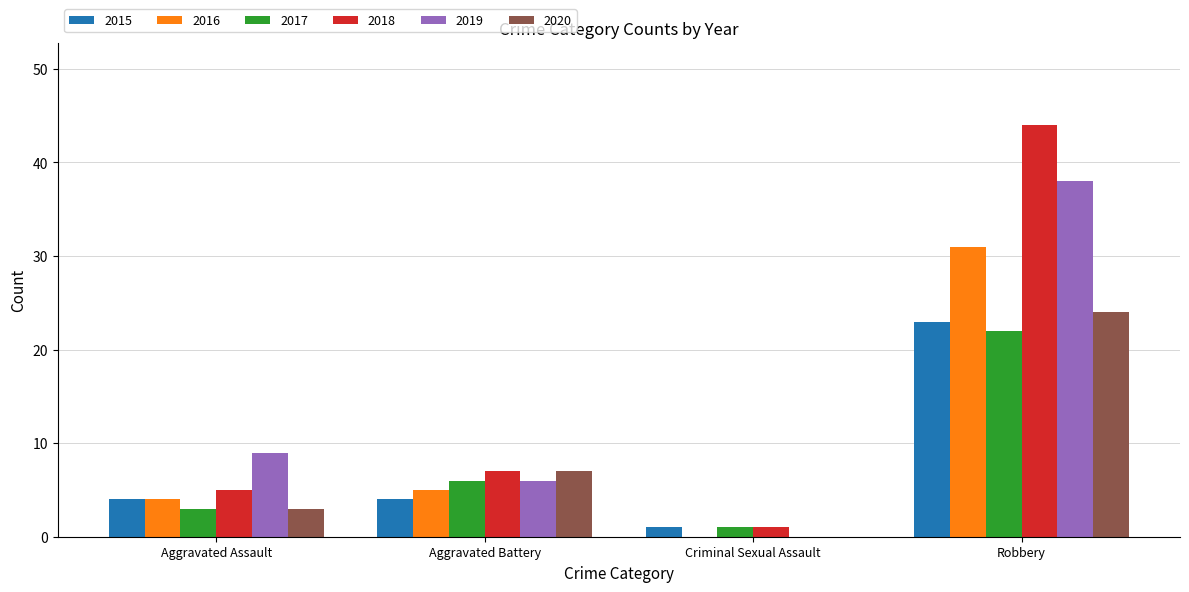

The 2019 series shows 0 at Criminal Sexual Assault. True or false?

True